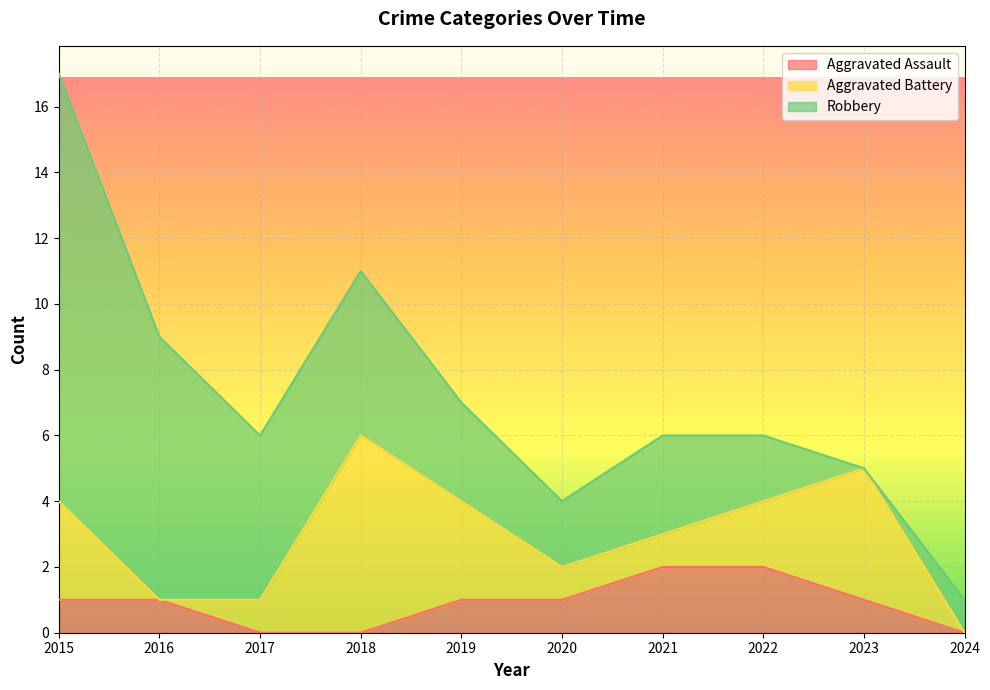

What is the value of the Aggravated Battery point at the 7th from the left?

1